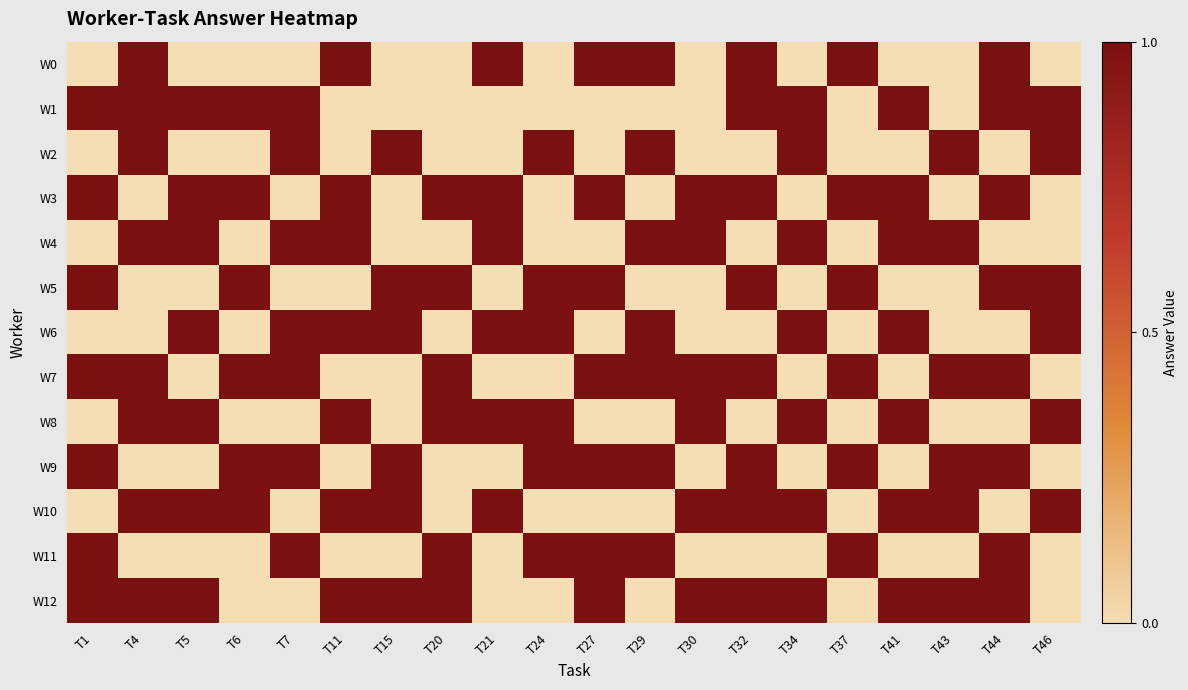

What is the difference between the highest and lowest values at T43?

1